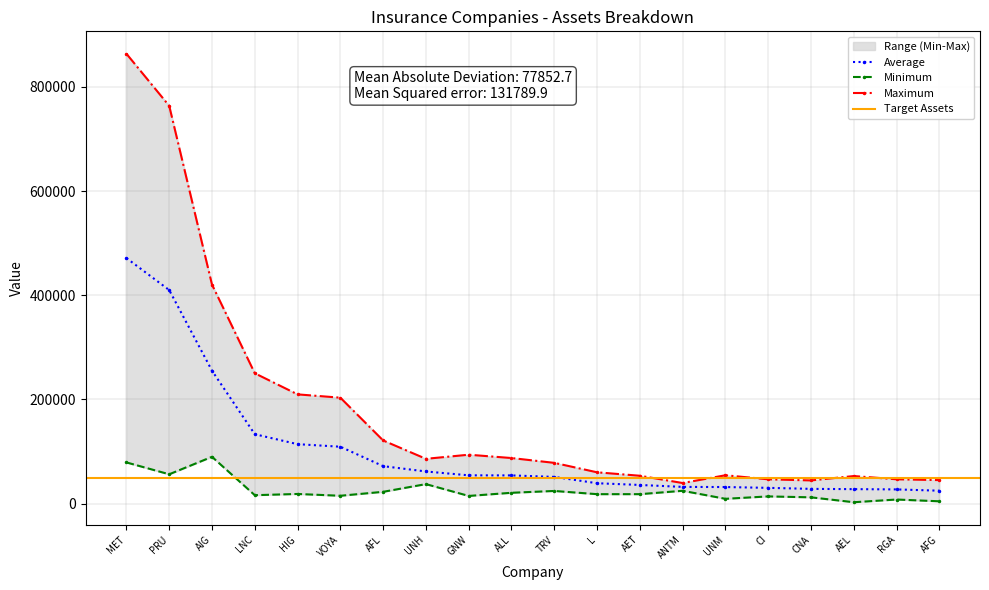

True or false: p_bar and w intersect in this chart.

False